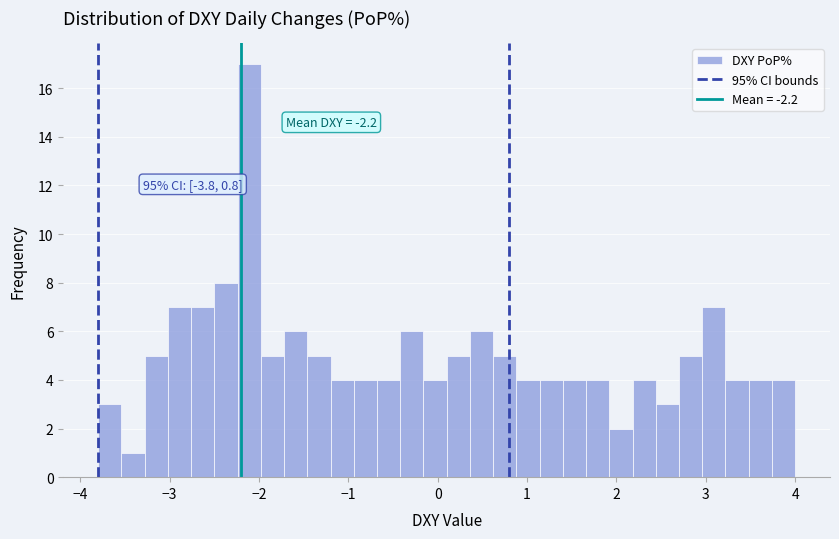

Read against the x-axis, roughly where is the centre of the tallest bar?

-2.1